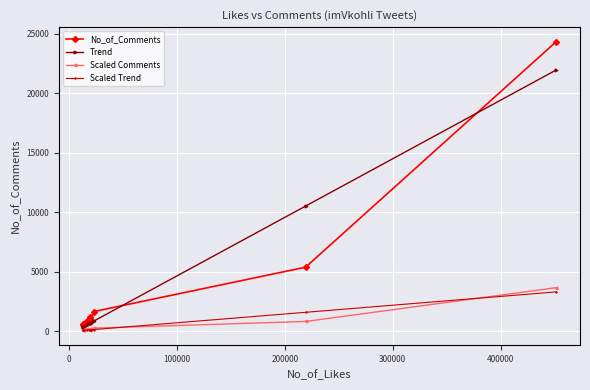

Is this an area chart (filled region under the line)?

No